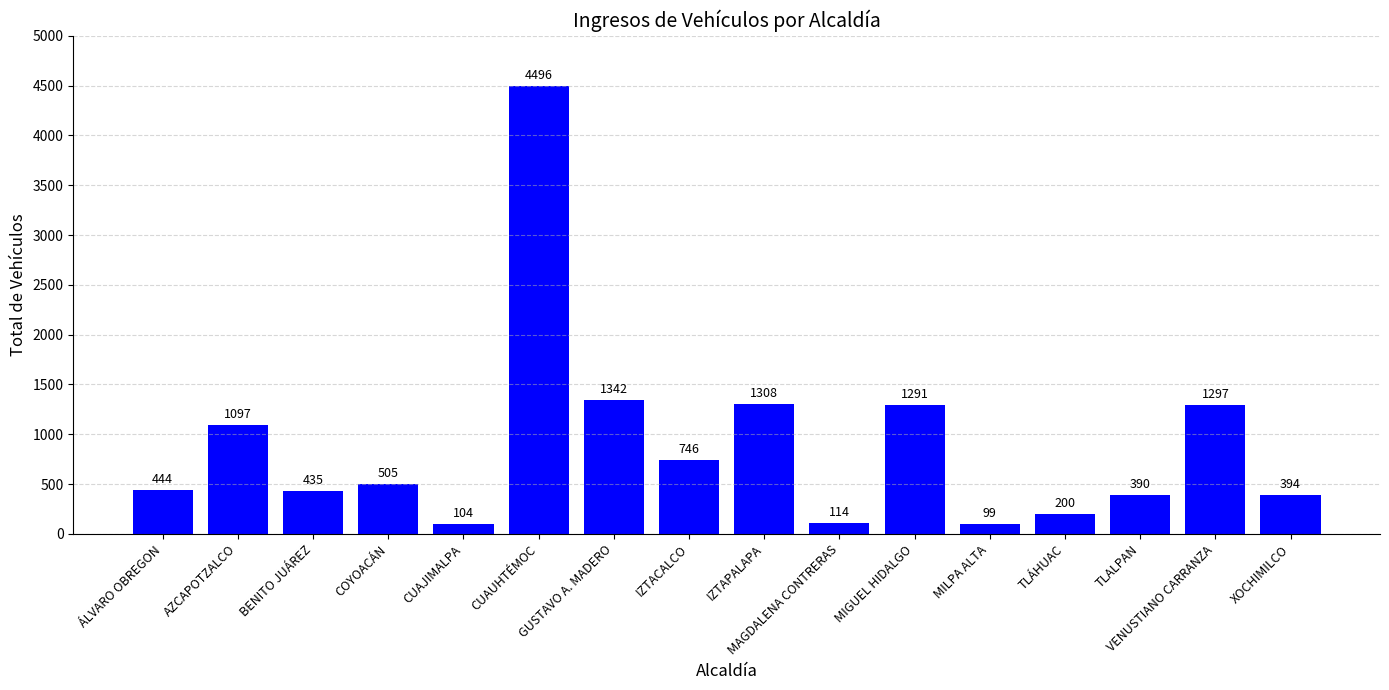

Reading left to right, list all the values displayed in this chart.

444	1097	435	505	104	4496	1342	746	1308	114	1291	99	200	390	1297	394